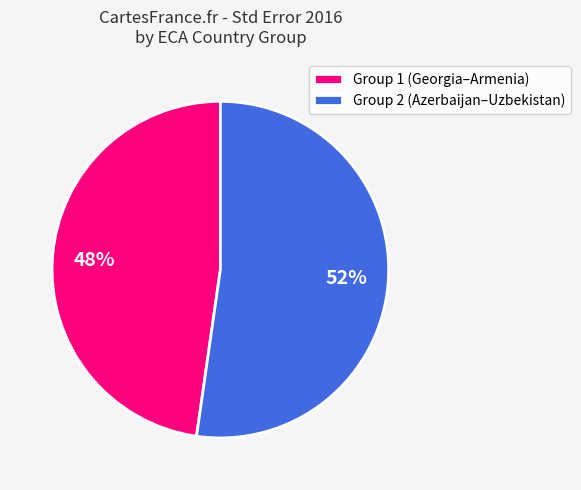

Rank the categories by value from lowest to highest.

Group 1 (Georgia–Armenia), Group 2 (Azerbaijan–Uzbekistan)